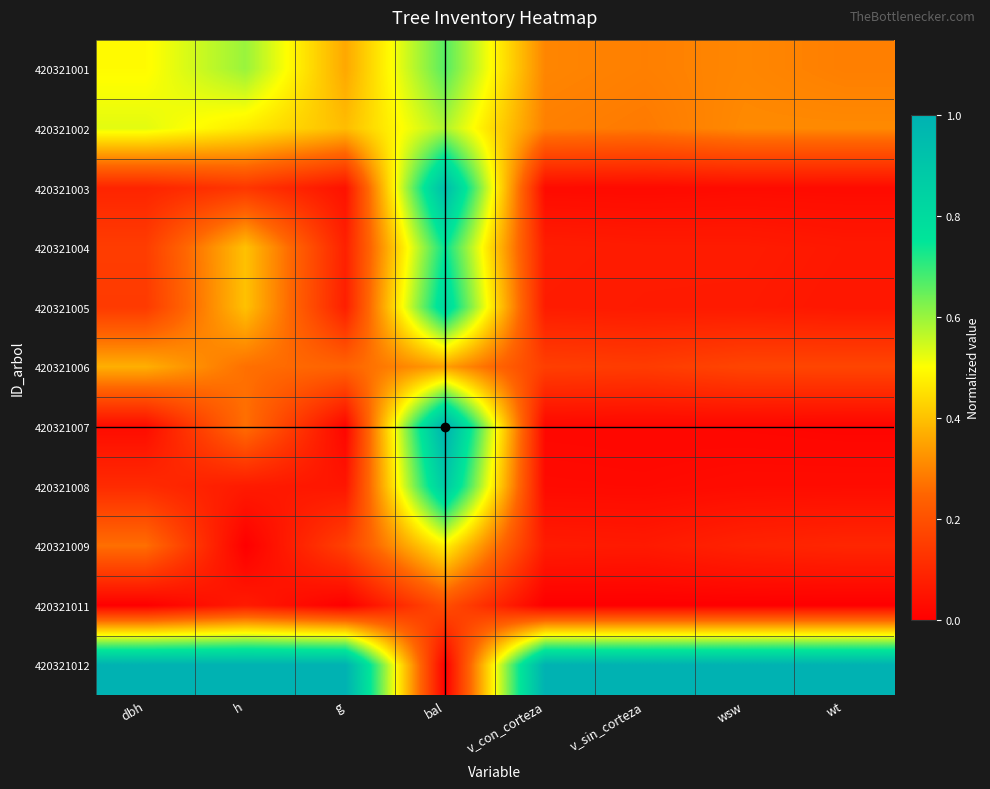

At which category is the sum across all series the highest?

bal